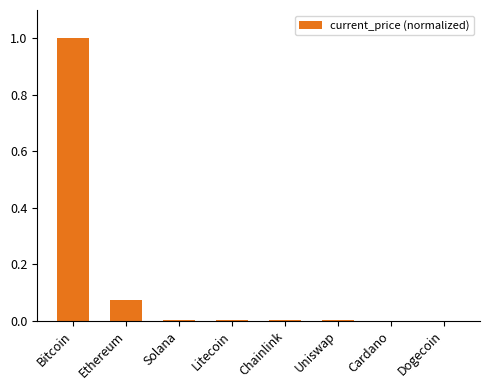

What is the sum of all values?

1.1